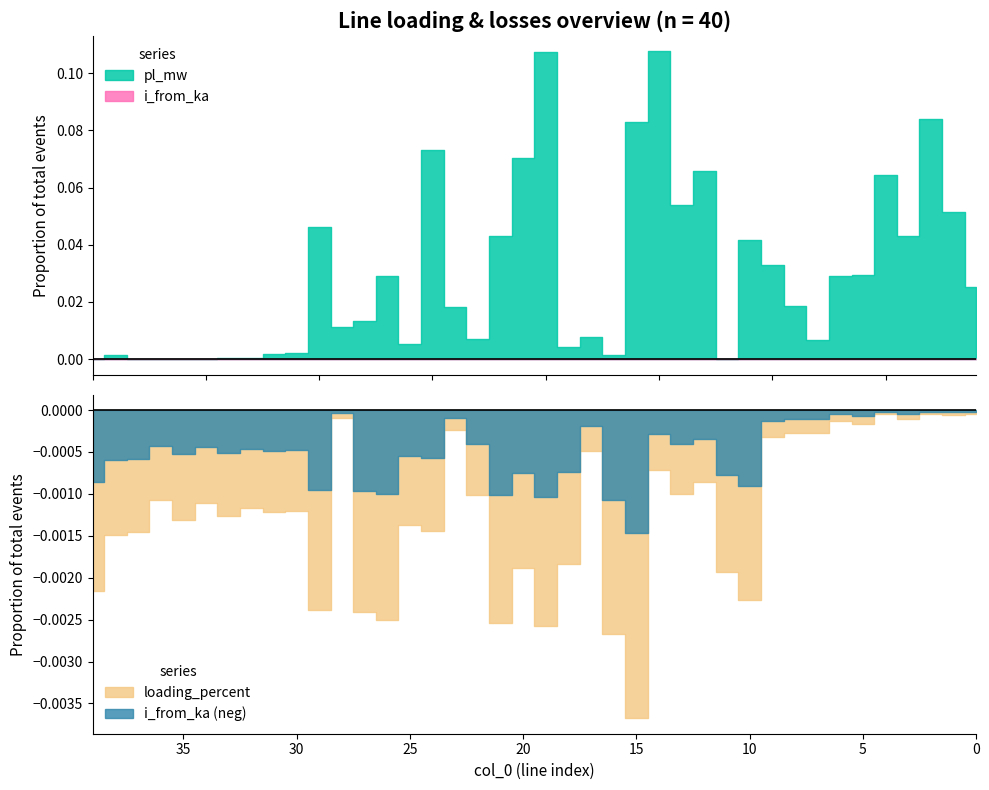

The value of i_from_ka at 22 is 0.2. True or false?

False